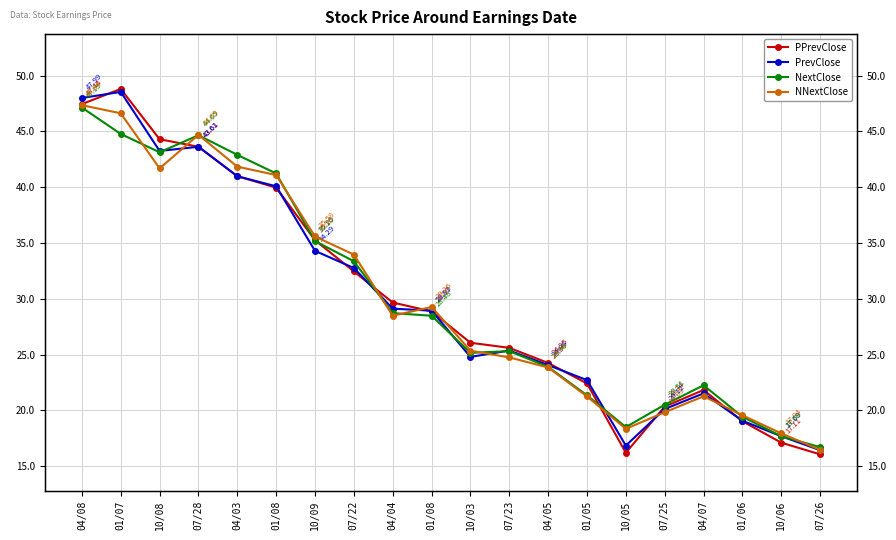

How many data points does each series have?

20